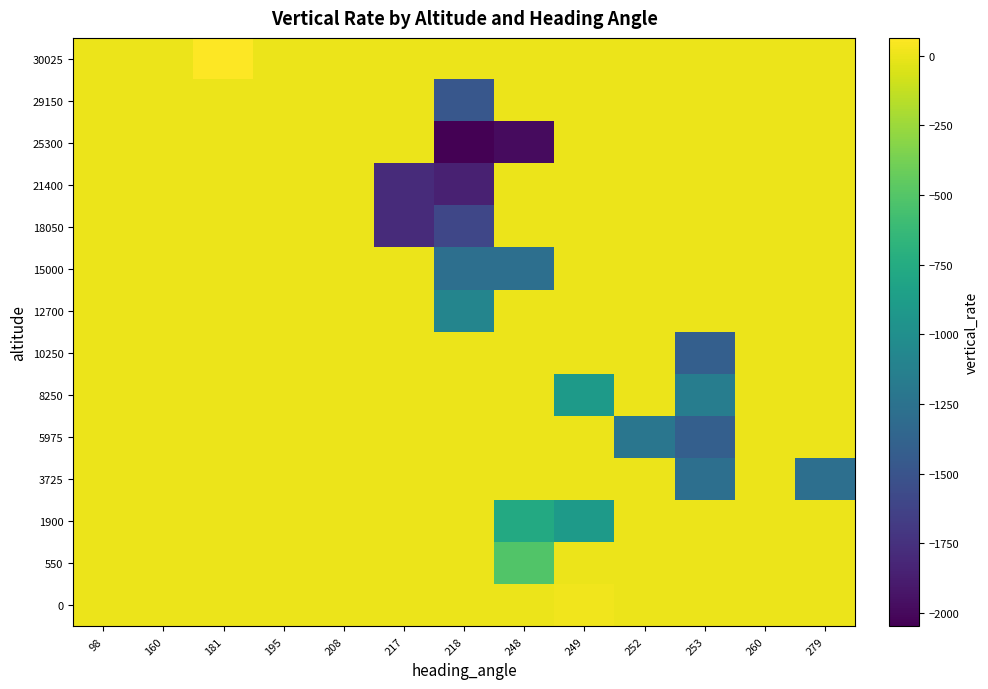

At which category does the chart reach its peak across all series?

181